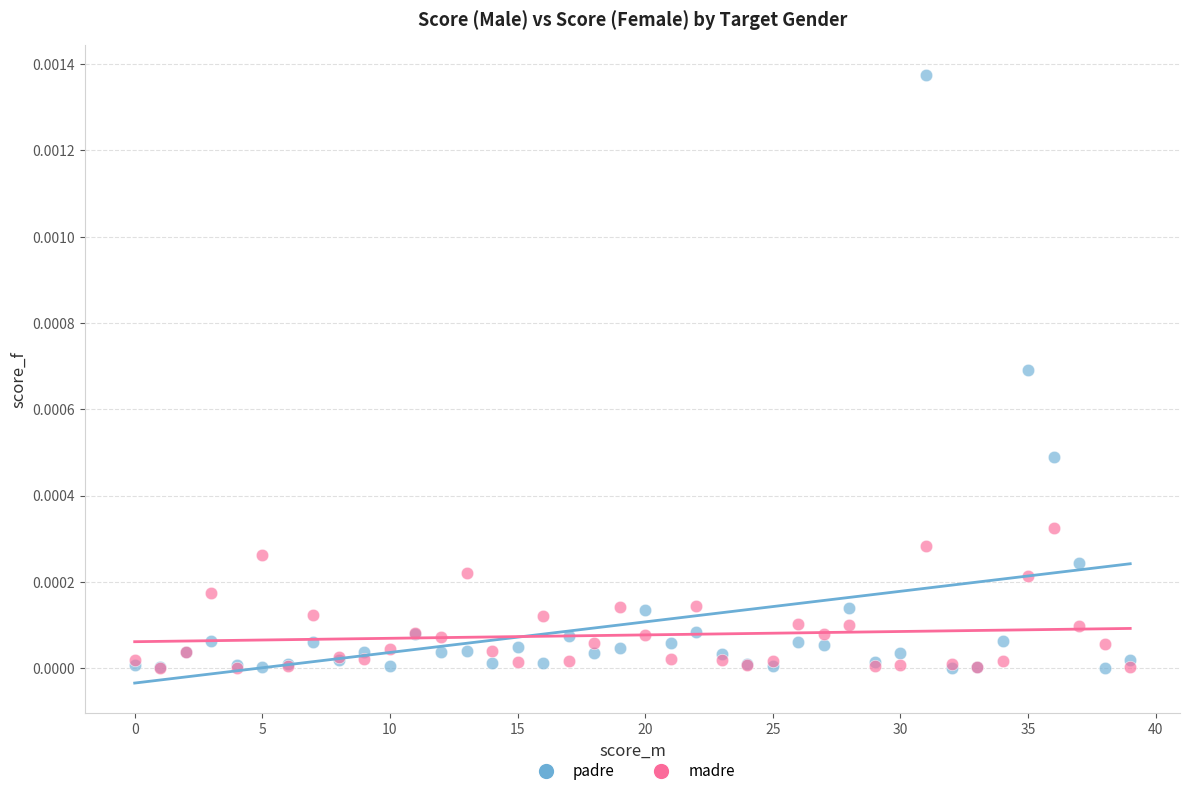

Which series has the widest spread of Y values?

padre